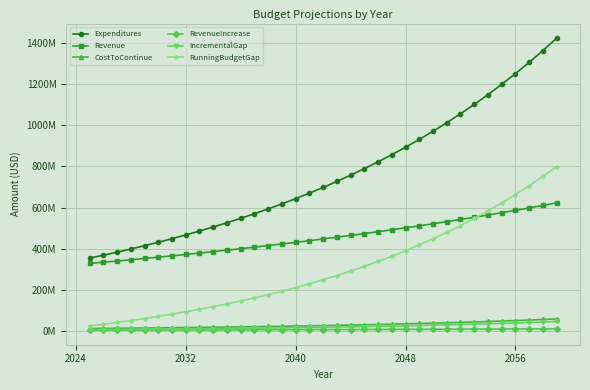

Is this an area chart (filled region under the line)?

No